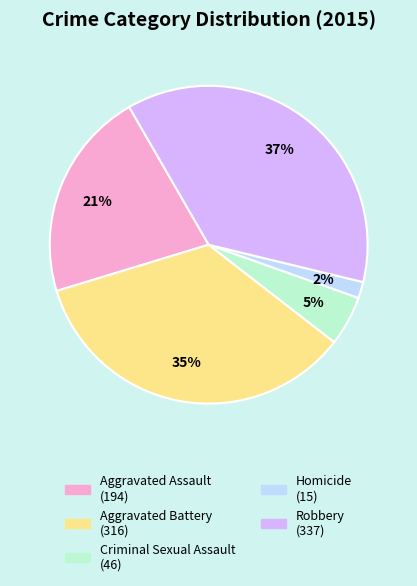

How many slices are in this pie chart?

5